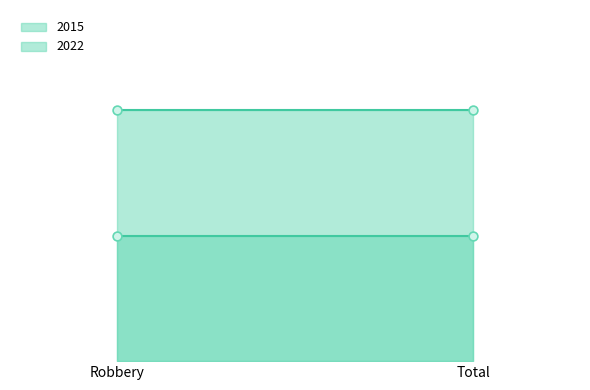

Is the value of 2015 at Robbery greater than the value of 2022 at Total?

Yes